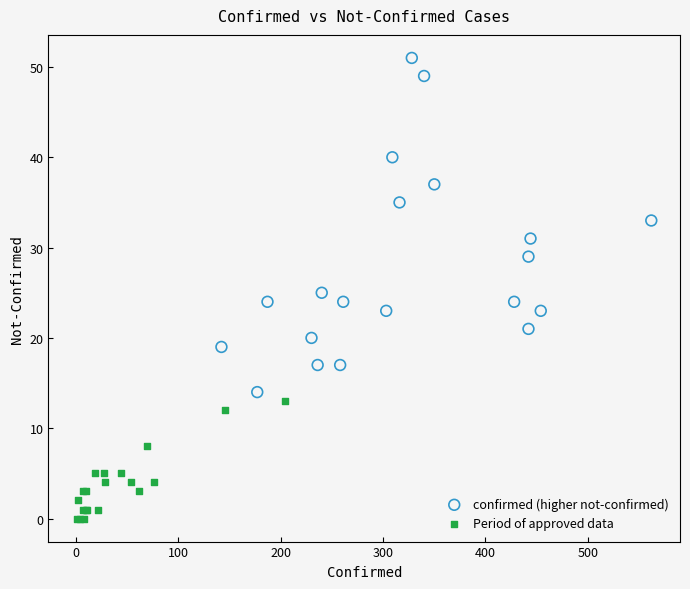

Which series reaches the minimum Y coordinate?

Period of approved data